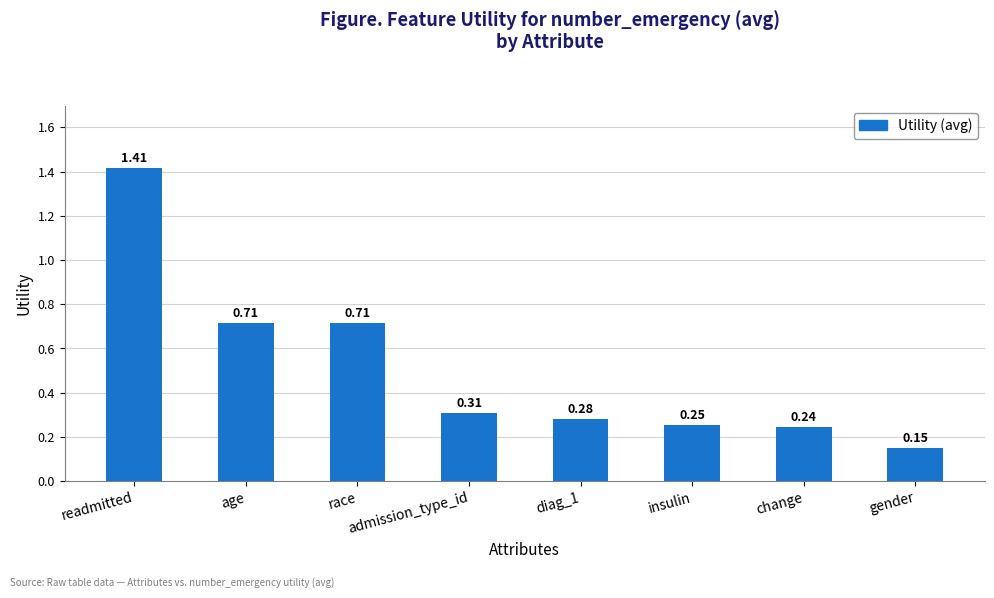

At which label is the value closest to 0?

gender